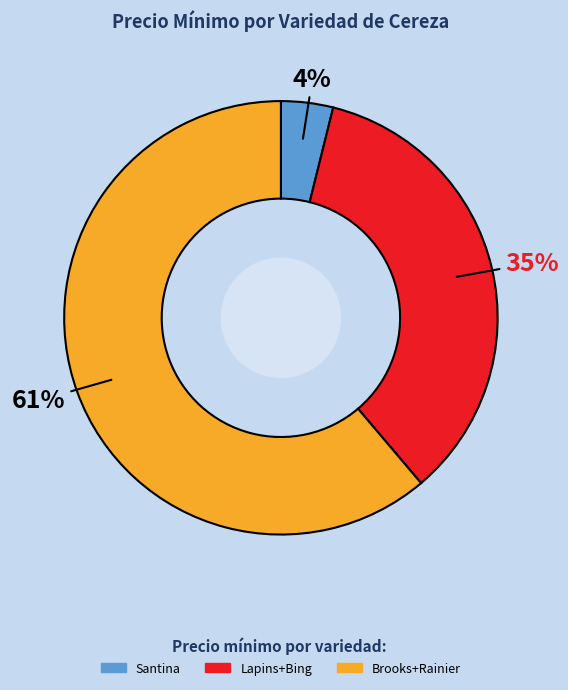

Do Santina and Brooks+Rainier together represent more than half of the pie?

Yes